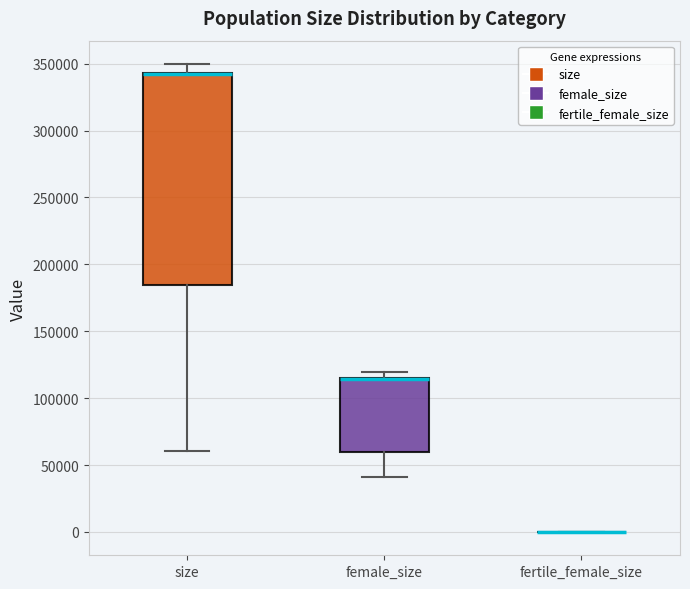

Which box is the tallest, from its lower edge to its upper edge?

size